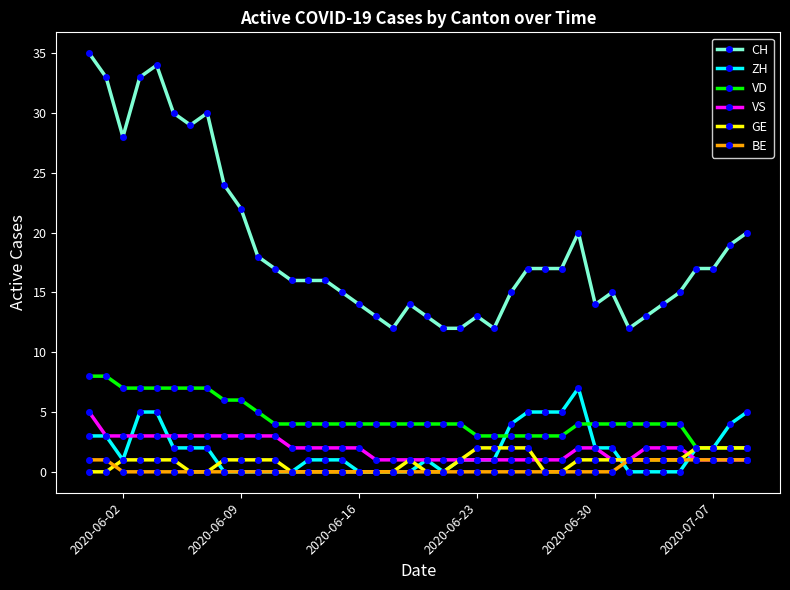

Which series has the widest spread of values?

CH